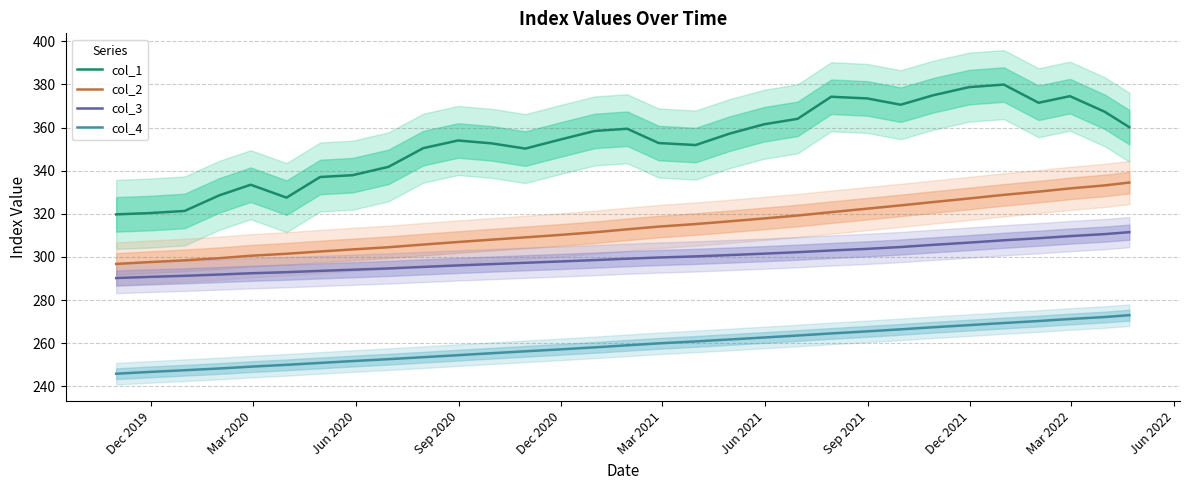

True or false: col_2 and col_4 intersect in this chart.

False